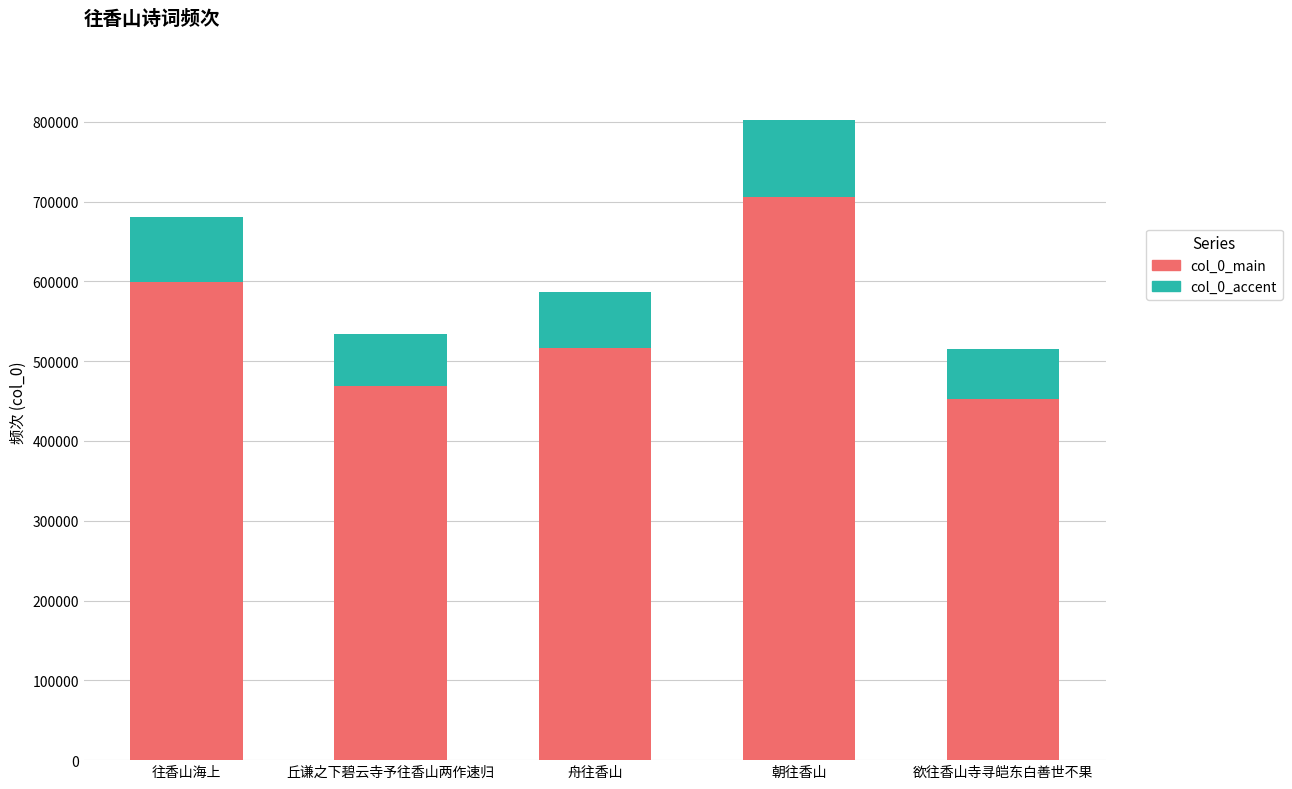

Are the bars horizontal?

No